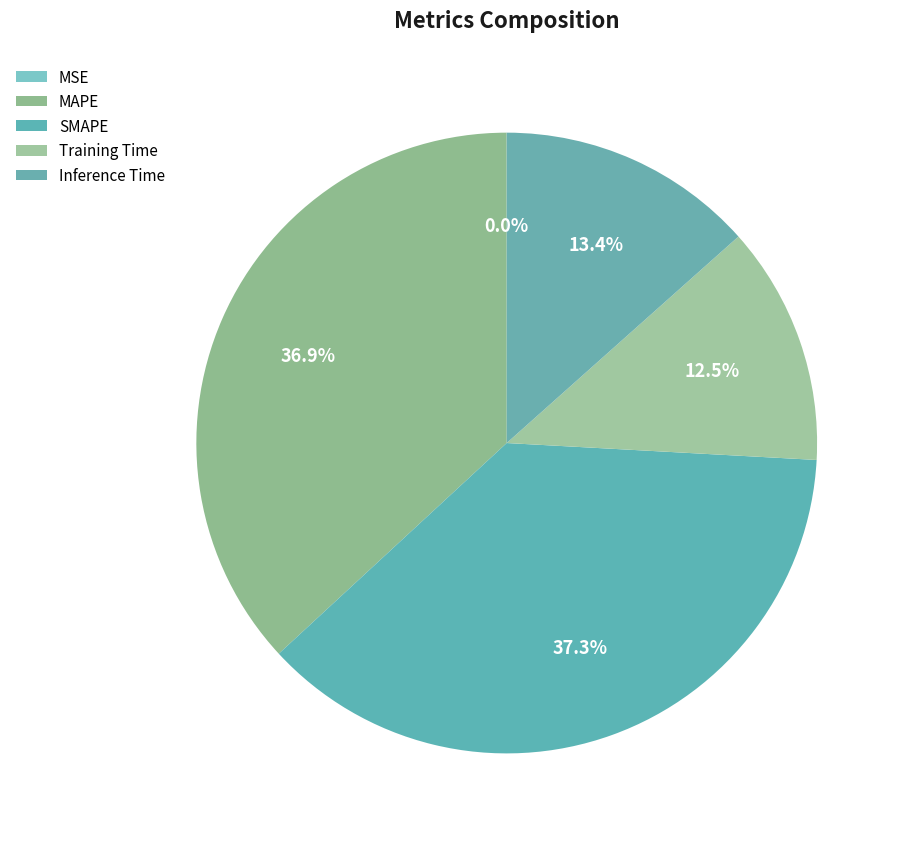

Between SMAPE and MSE, which is larger?

SMAPE